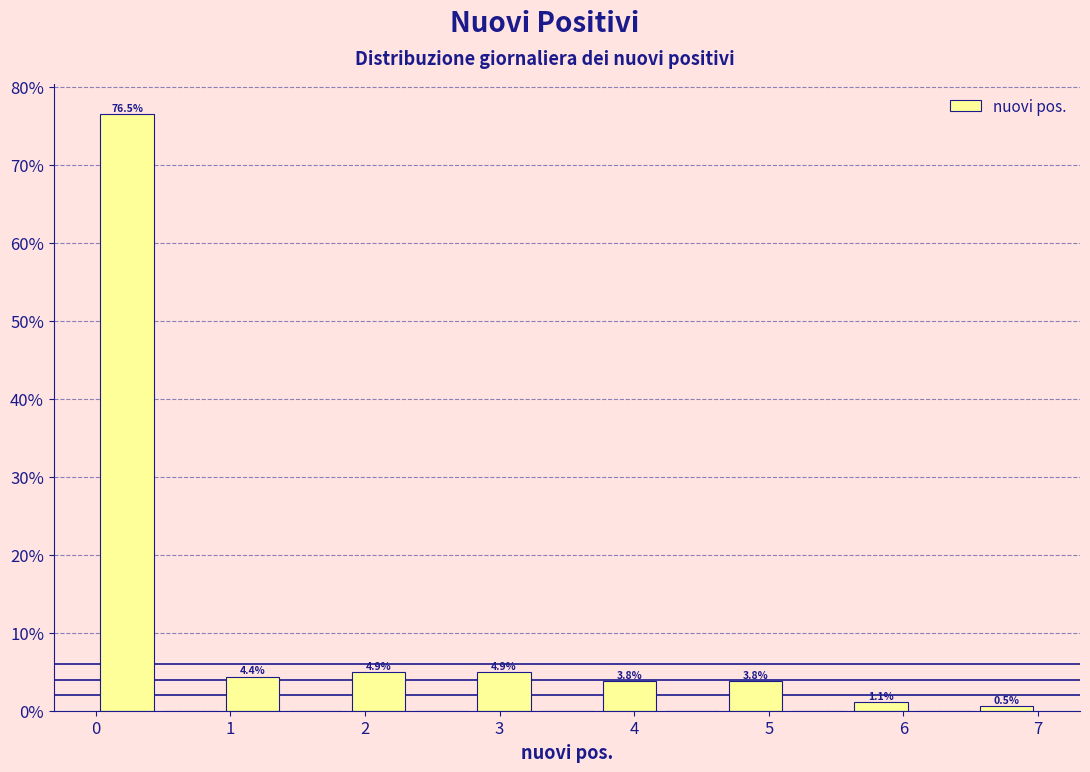

Which range on the x-axis has the tallest bar?

0.0 to 0.5